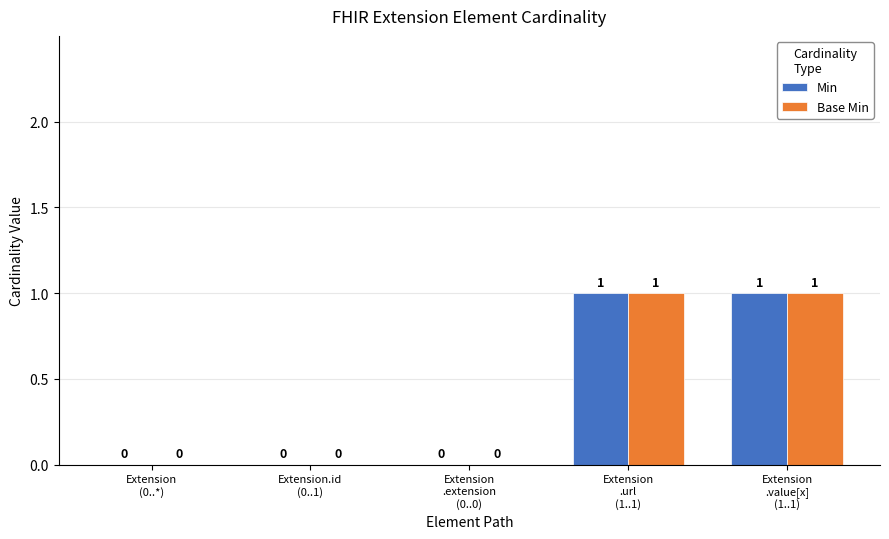

How many Base Min values are between 0 and 1?

5